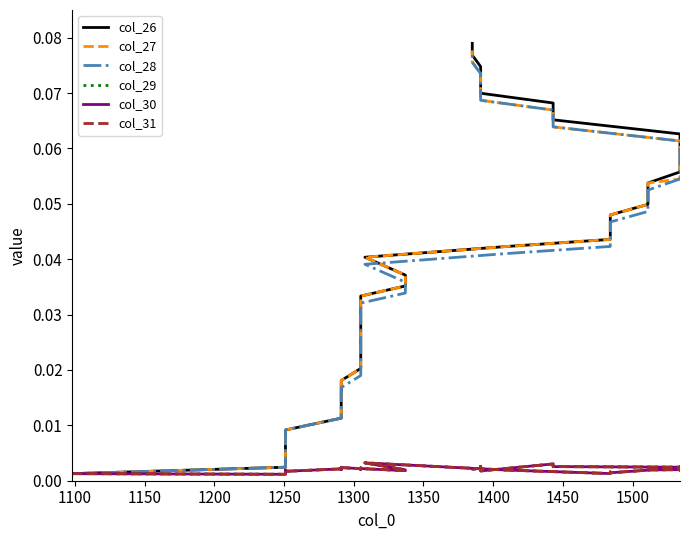

The value of col_27 at 21 is 0.0. True or false?

False